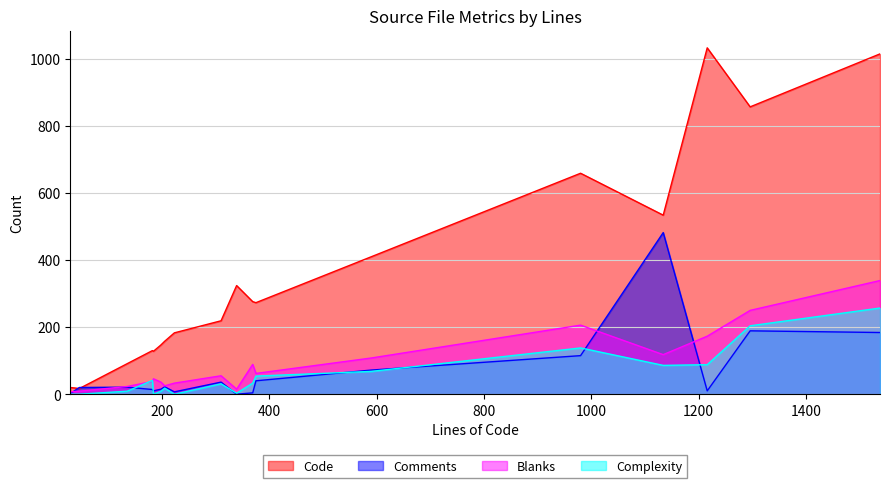

Which series has the widest spread of values?

Code